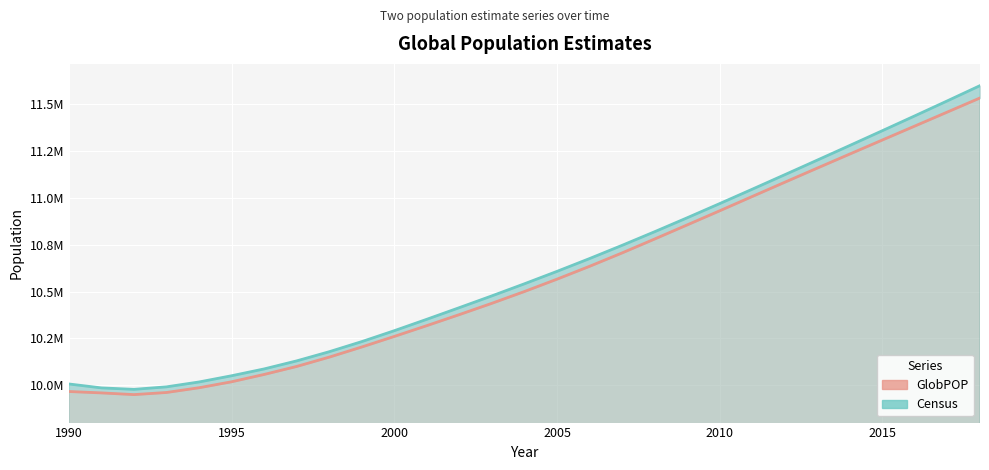

True or false: Census and GlobPOP cross at least once.

False